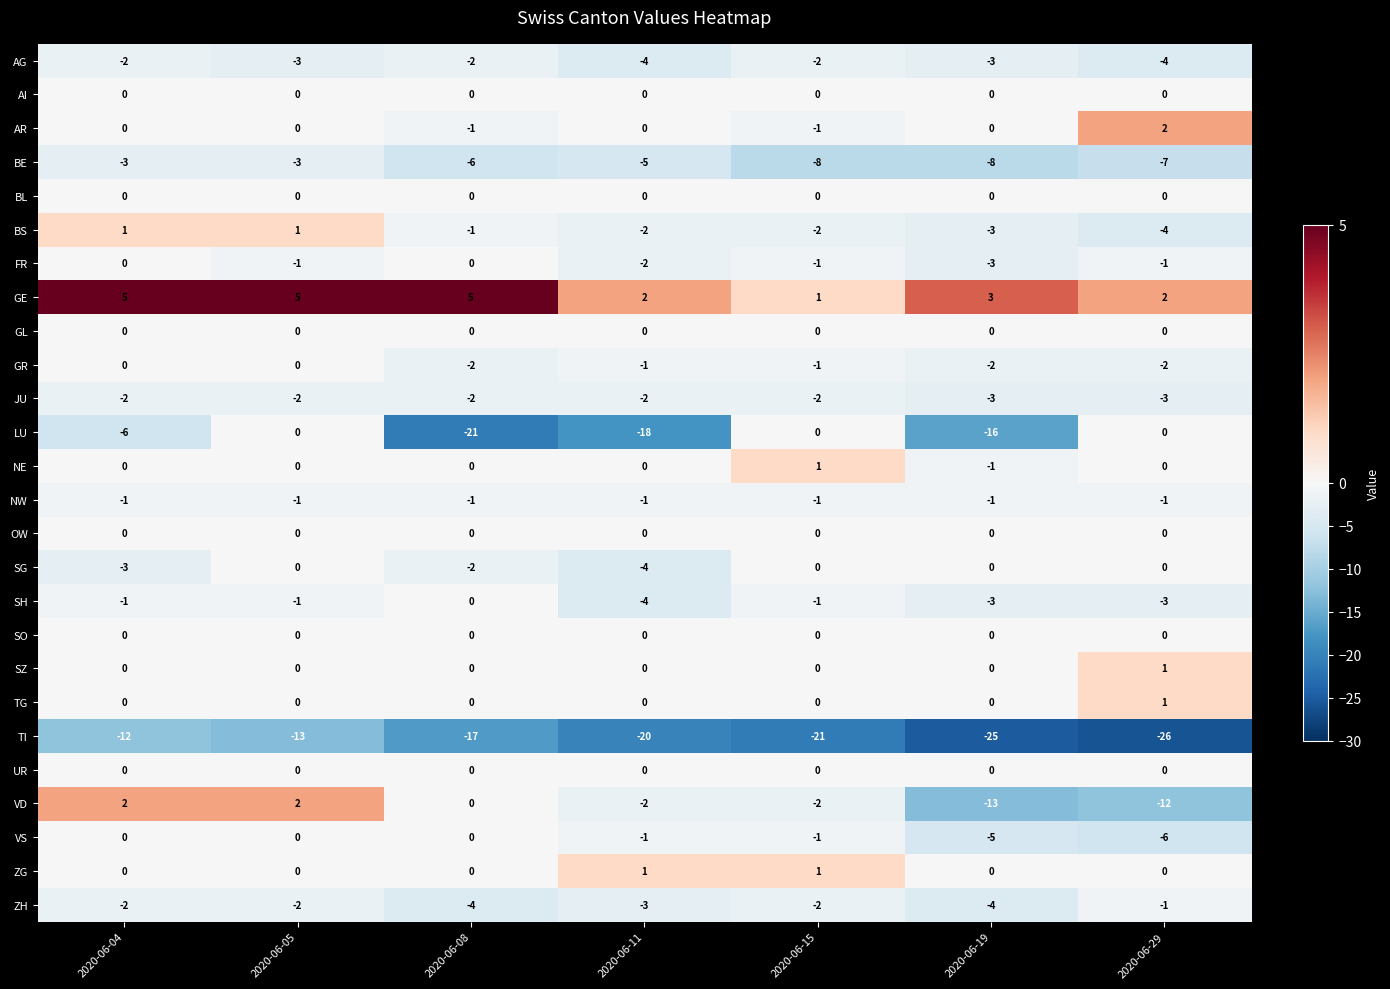

What is the average value of the TI series?

-19